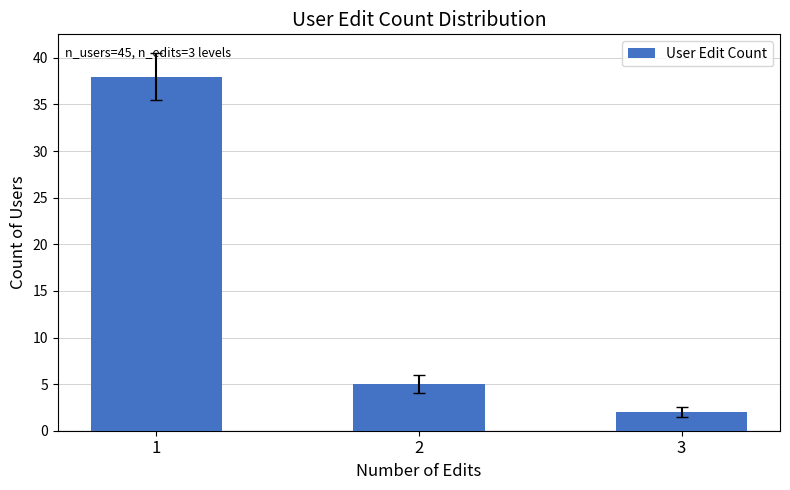

What is the change in value from 2 to 3?

-3